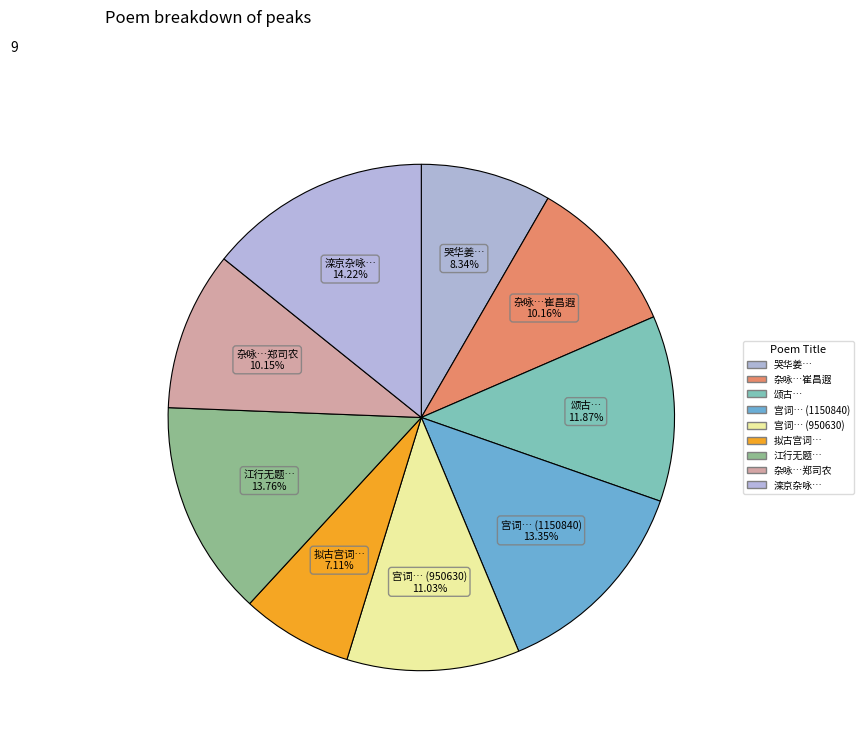

Which slice is the largest?

滦京杂咏一百首 其四十九